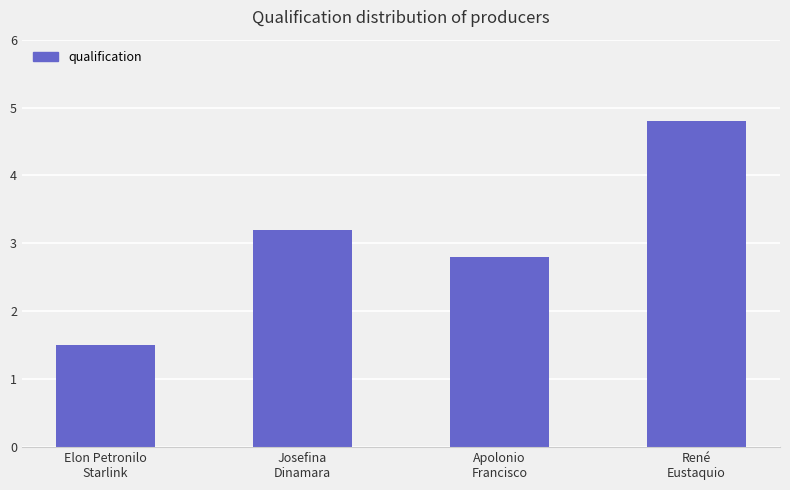

Which has a higher value, René
Eustaquio or Apolonio
Francisco?

René
Eustaquio